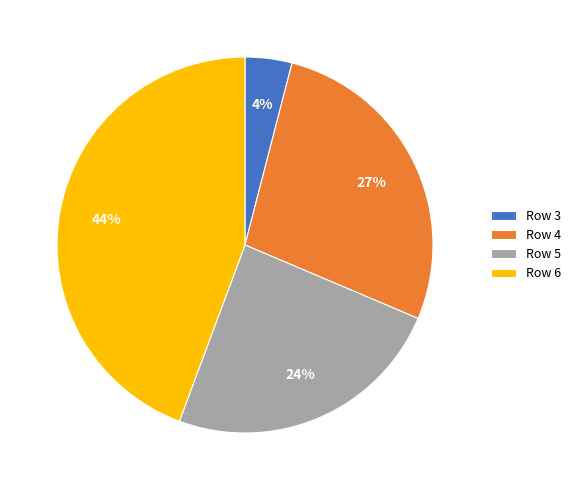

Between Row 4 and Row 5, which is larger?

Row 4